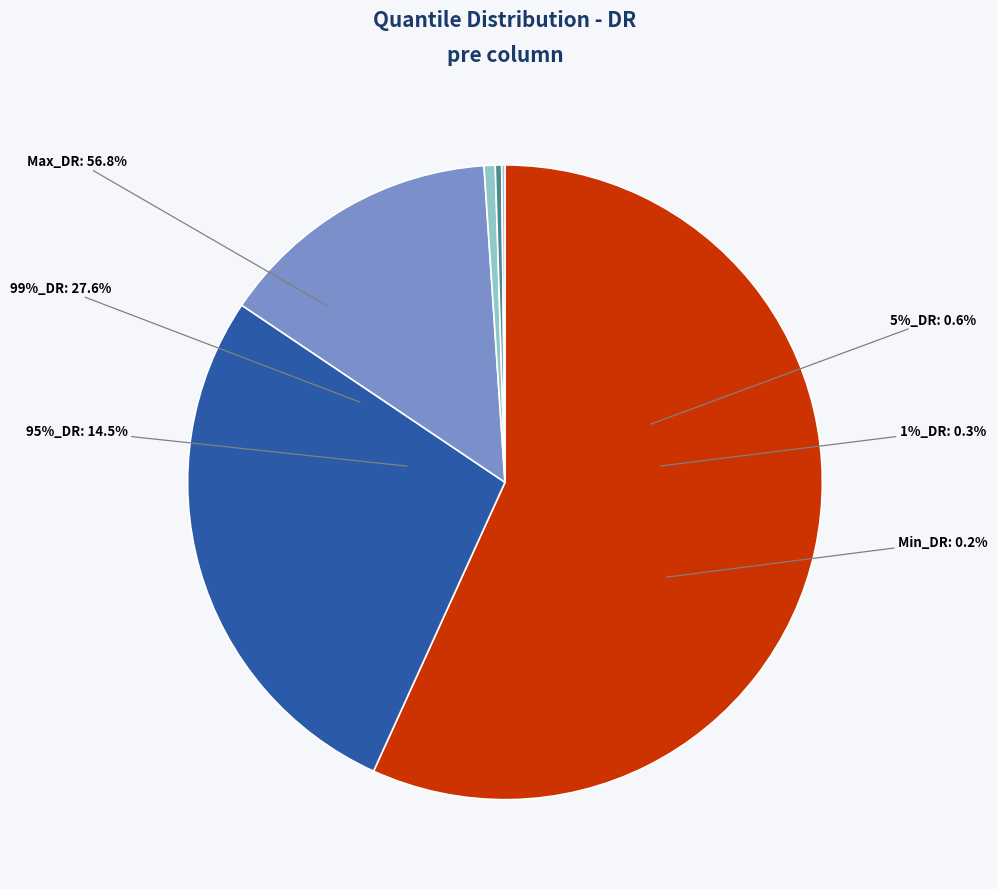

Is it true that Min_DR is 12% of the pie?

False